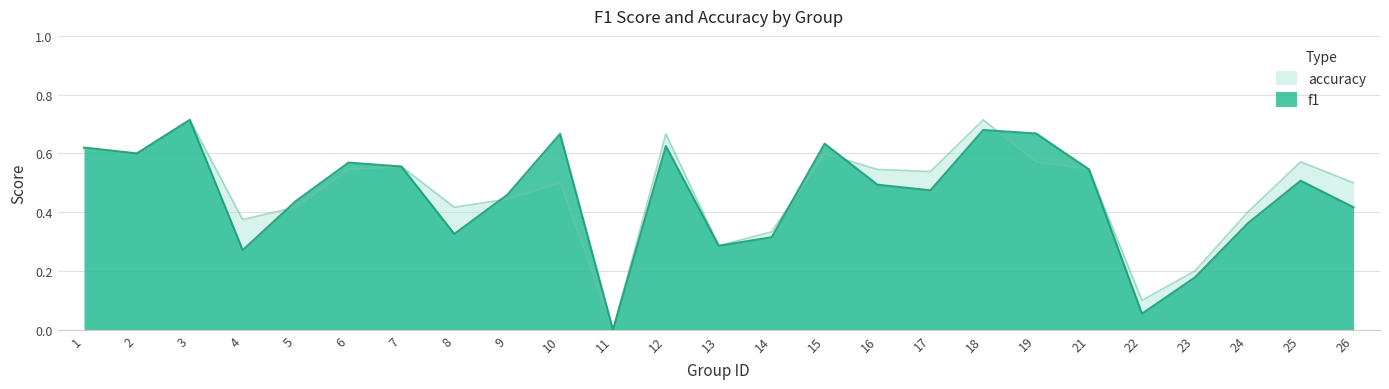

True or false: f1 has more than 0 interior local peaks.

True